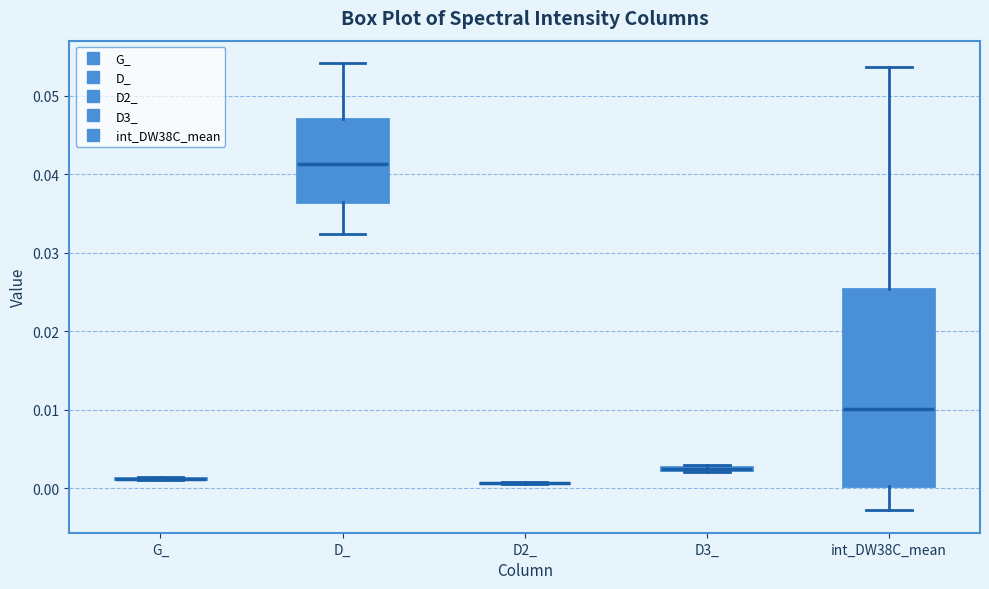

Comparing the boxes themselves (not the whiskers), which one is the tallest?

int_DW38C_mean